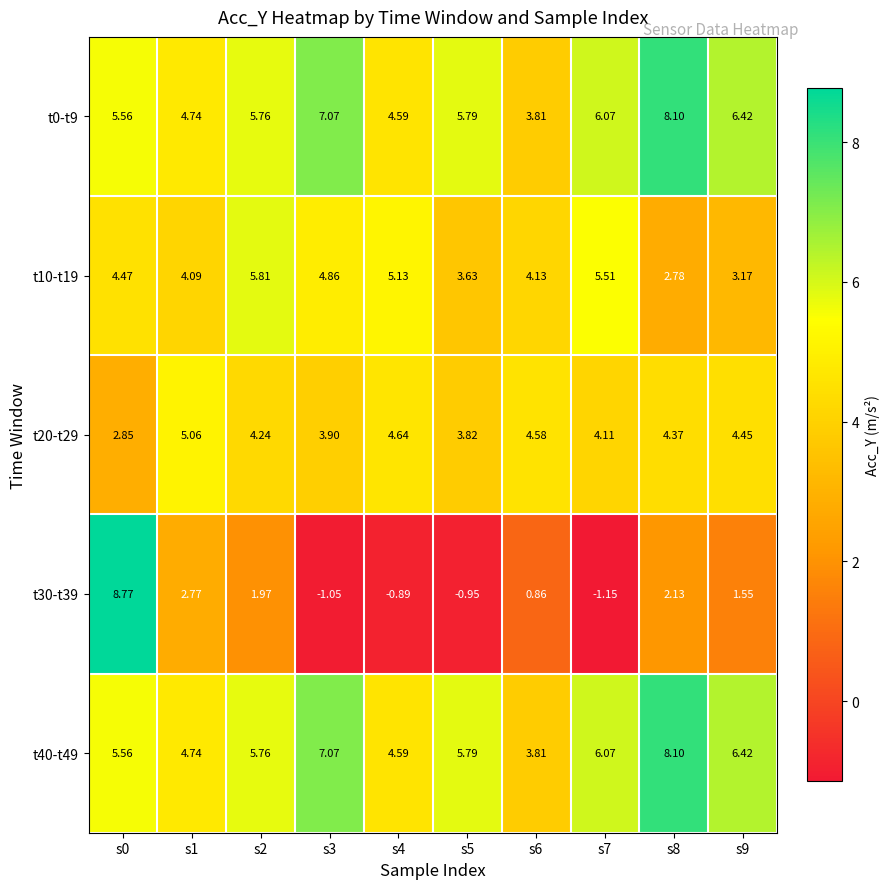

Is the value of t40-t49 at s5 greater than the value of t20-t29 at s8?

Yes